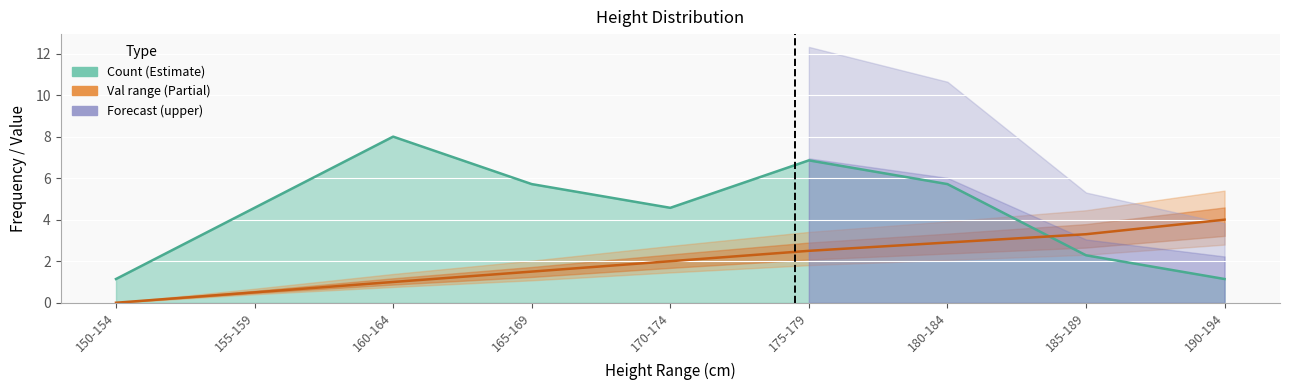

Between which two adjacent categories do Count and Val1 first intersect?

180-184 and 185-189